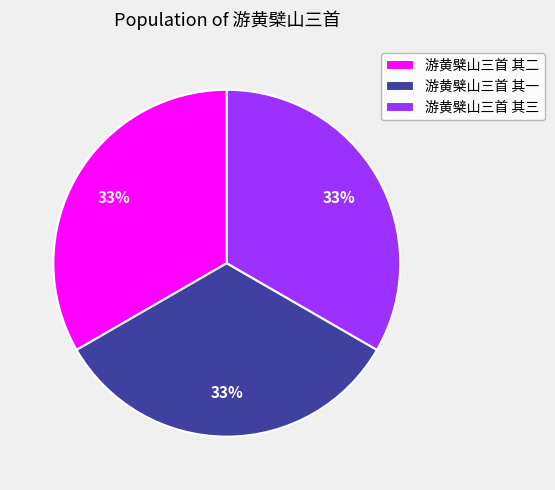

True or false: 游黄檗山三首 其一 accounts for 48% of the total.

False